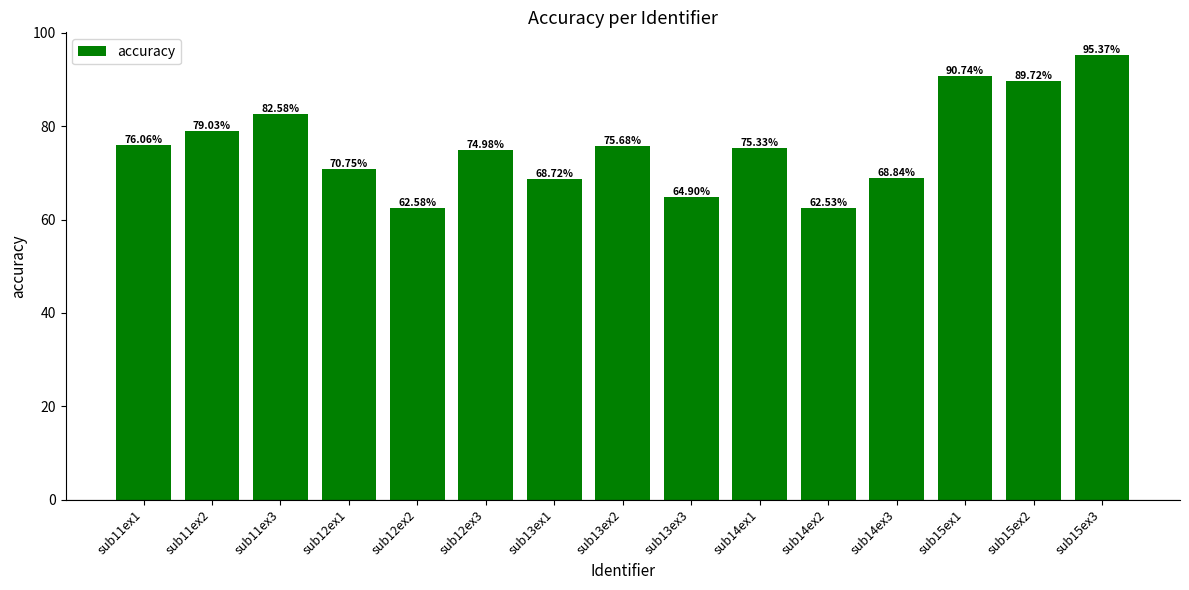

What is the label of the 10th bar from the right?

sub12ex3